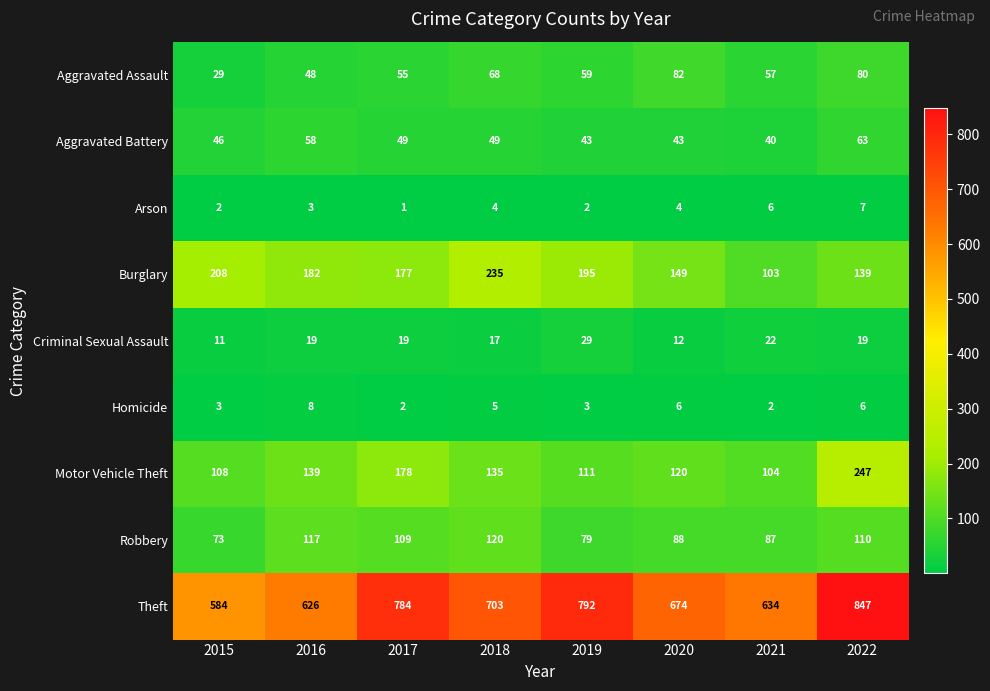

What is the sum of the Burglary values at 2017 and 2018?

412